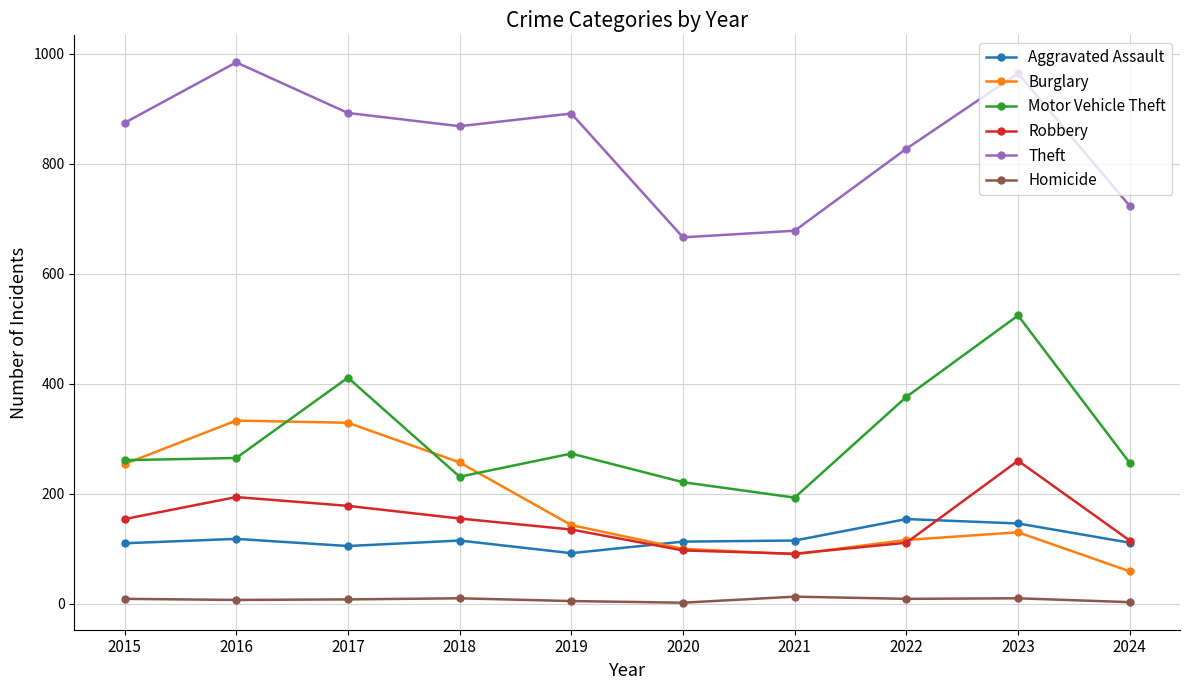

What are all the series names shown in the legend?

Aggravated Assault, Burglary, Motor Vehicle Theft, Robbery, Theft, Homicide